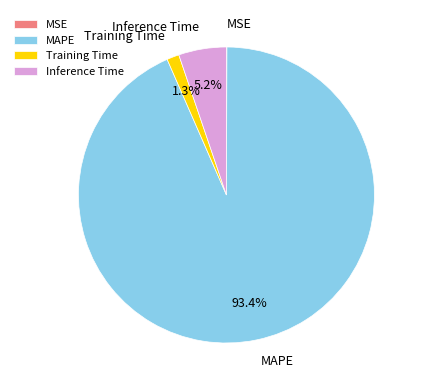

To the nearest percent, what is the difference between the largest and smallest slice percentages?

93%